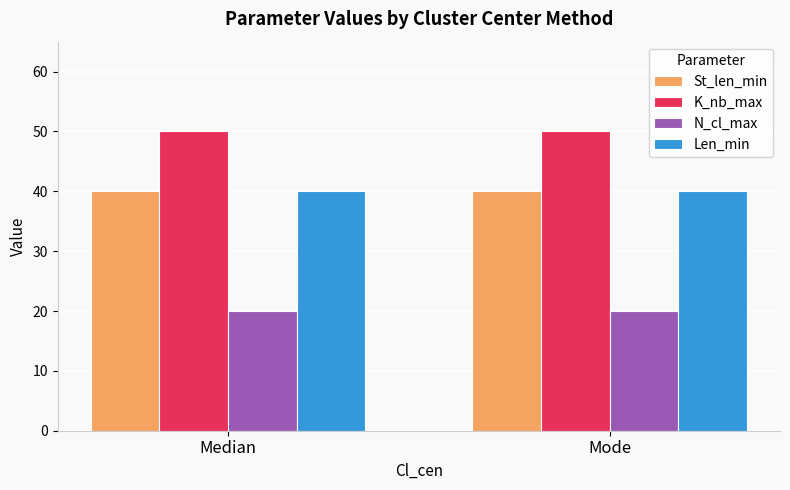

How many bars are there in each group?

4